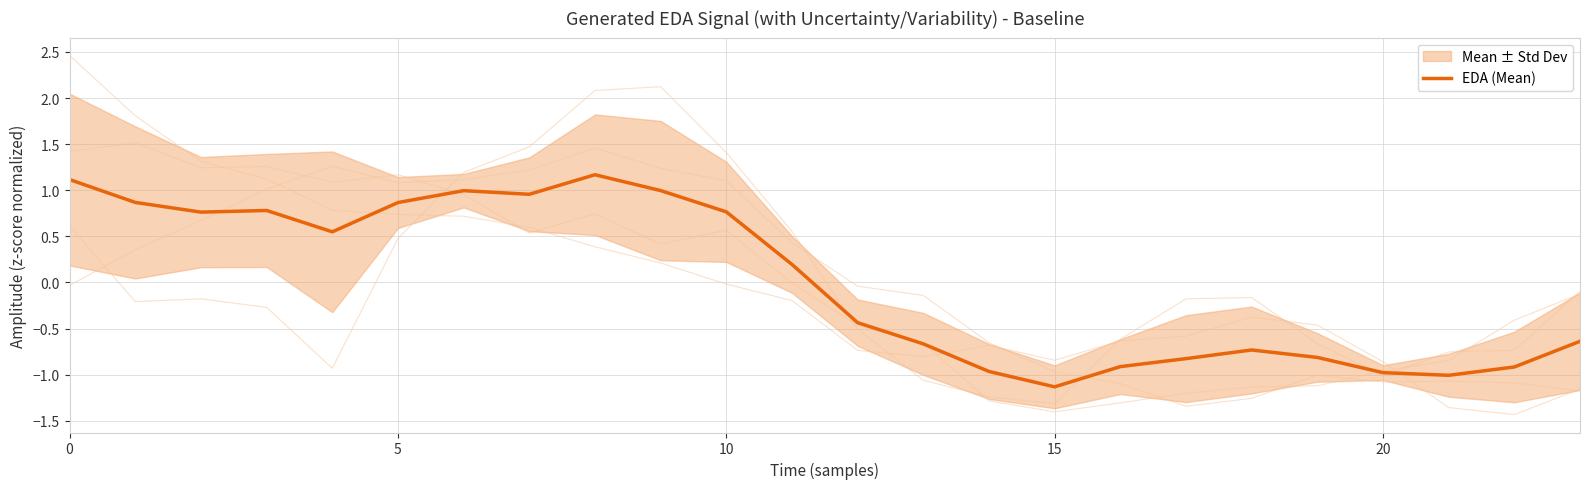

What value does the data have at 6?

1.0